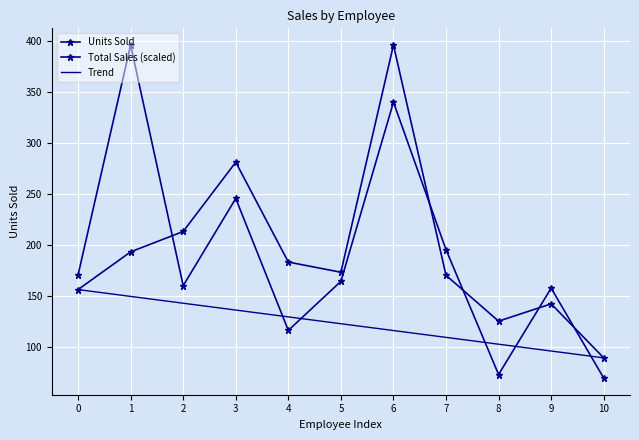

The Units Sold series shows 196.6 at 6. True or false?

False